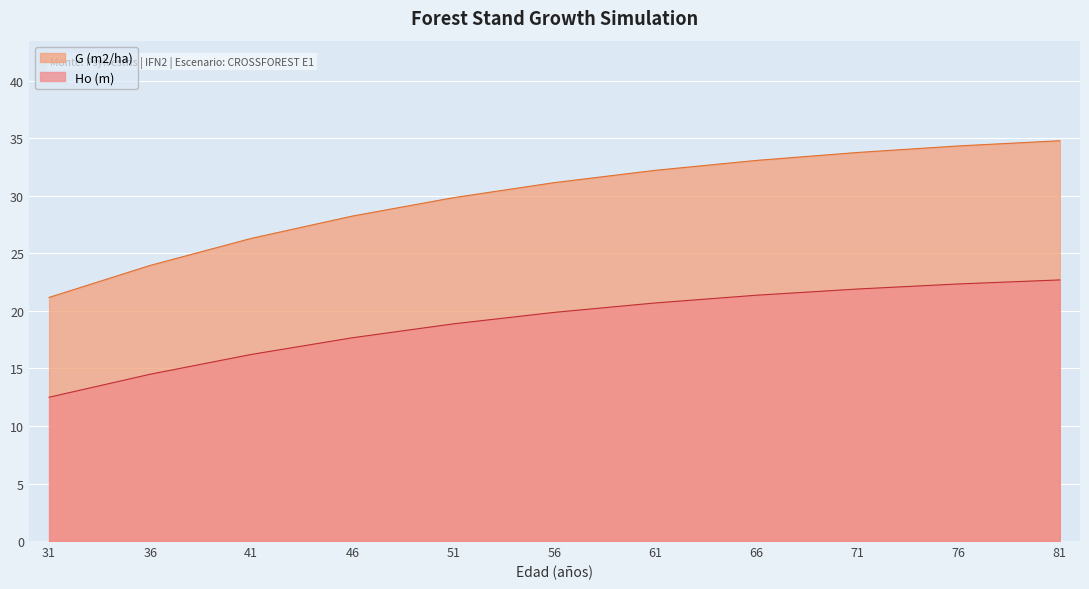

Which has a higher value, 41 or 31?

41